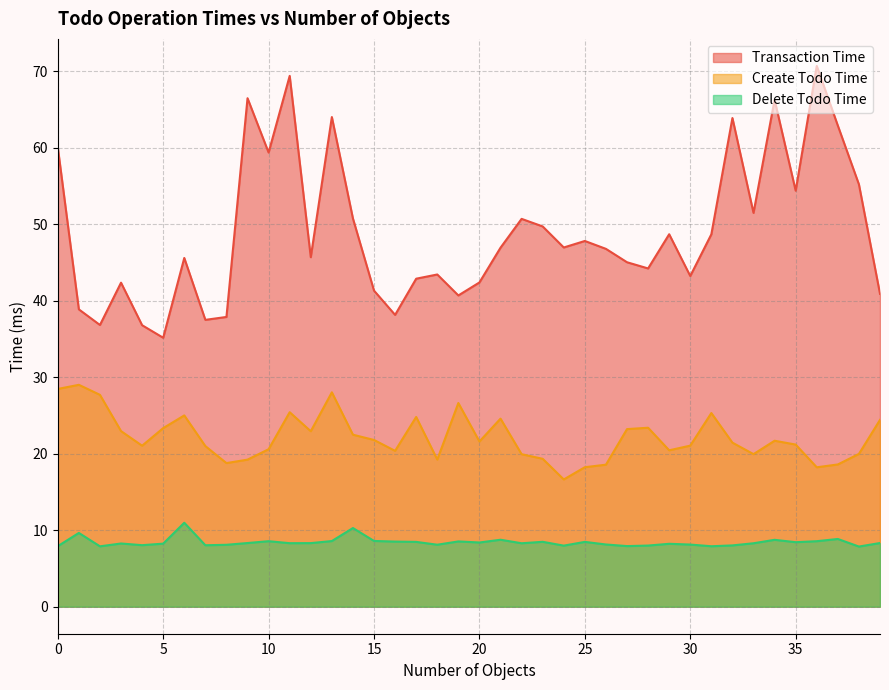

True or false: Delete Todo Time and Transaction Time intersect in this chart.

False